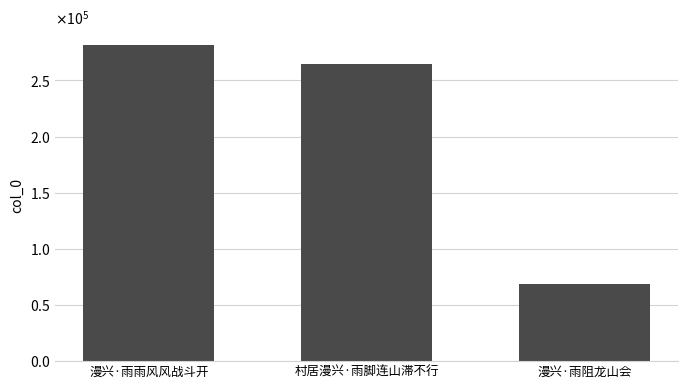

Approximately how many times larger is the value at 漫兴·雨阻龙山会 compared to 村居漫兴·雨脚连山滞不行?

0.3